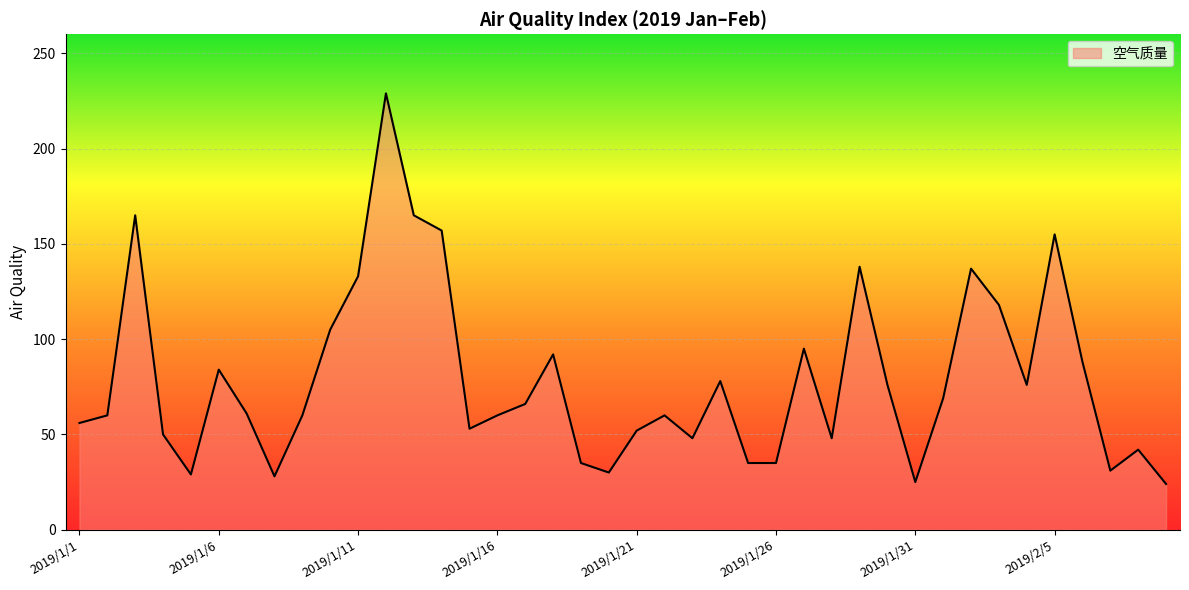

What is the smallest value displayed?

24